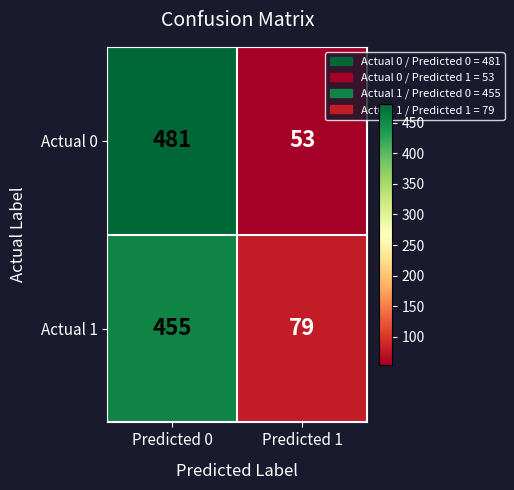

Is the value of Actual 1 at Predicted 1 greater than the value of Actual 0 at Predicted 0?

No